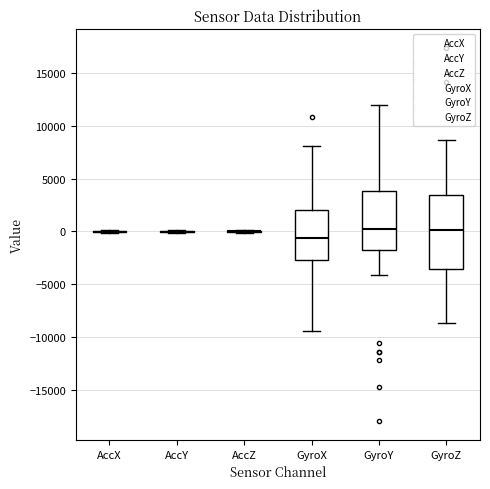

Reading left to right, read every box against the y-axis: the position of its median line, the range the box covers, and the ends of its whiskers. The values are not printed on the chart, so give them approximately, as read against the axis.

AccX: box collapsed to a line at 0, whiskers 0 to 0
AccY: box collapsed to a line at 0, whiskers 0 to 0
AccZ: box collapsed to a line at 0, whiskers 0 to 0
GyroX: median -500, box -2500 to 2000, whiskers -9500 to 8000
GyroY: median 0, box -2000 to 4000, whiskers -4000 to 12000
GyroZ: median 0, box -3500 to 3500, whiskers -8500 to 8500